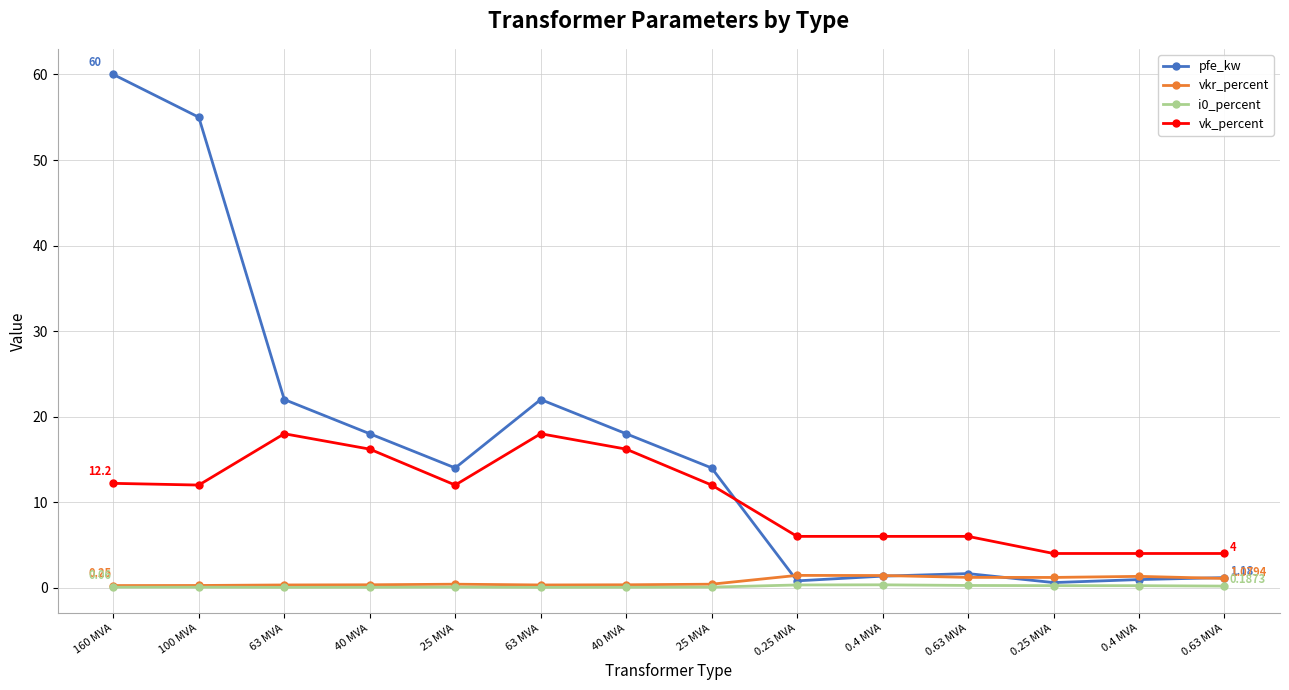

Does the chart have visible grid lines?

Yes